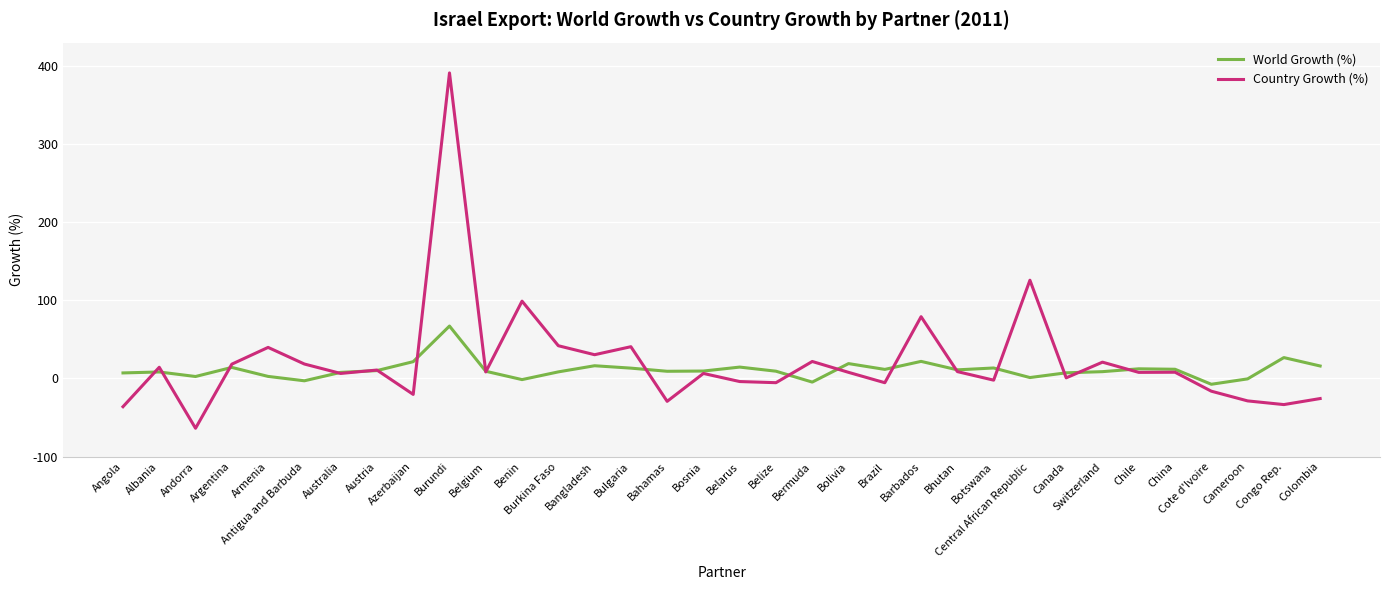

What position from the left is Azerbaijan?

9